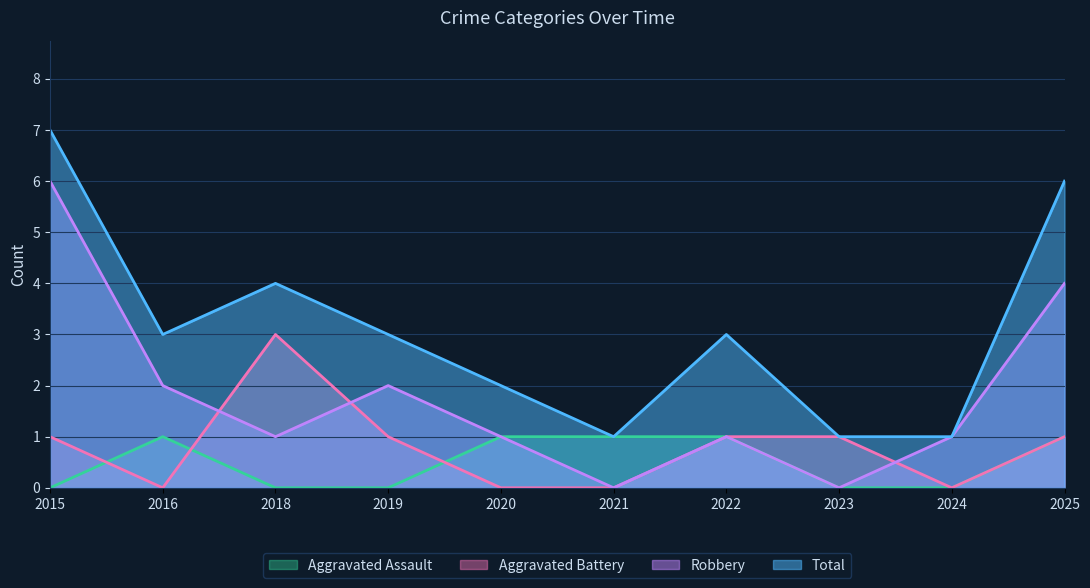

Is it true that Robbery equals 1 at 2024?

True